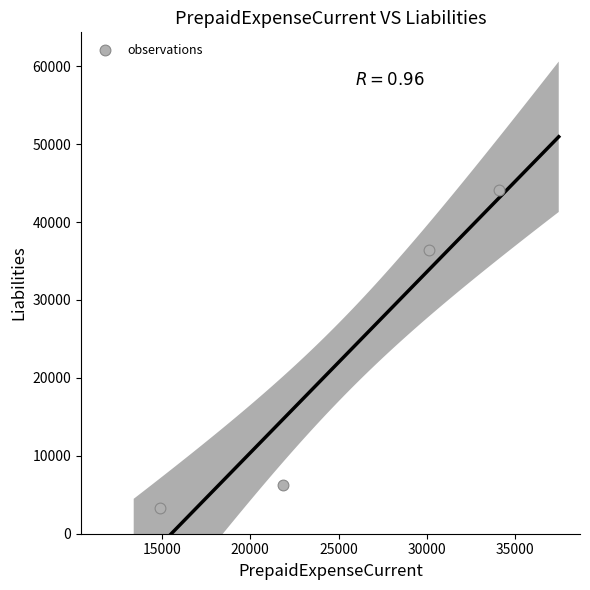

What is the range of X values (max minus min)?

19149